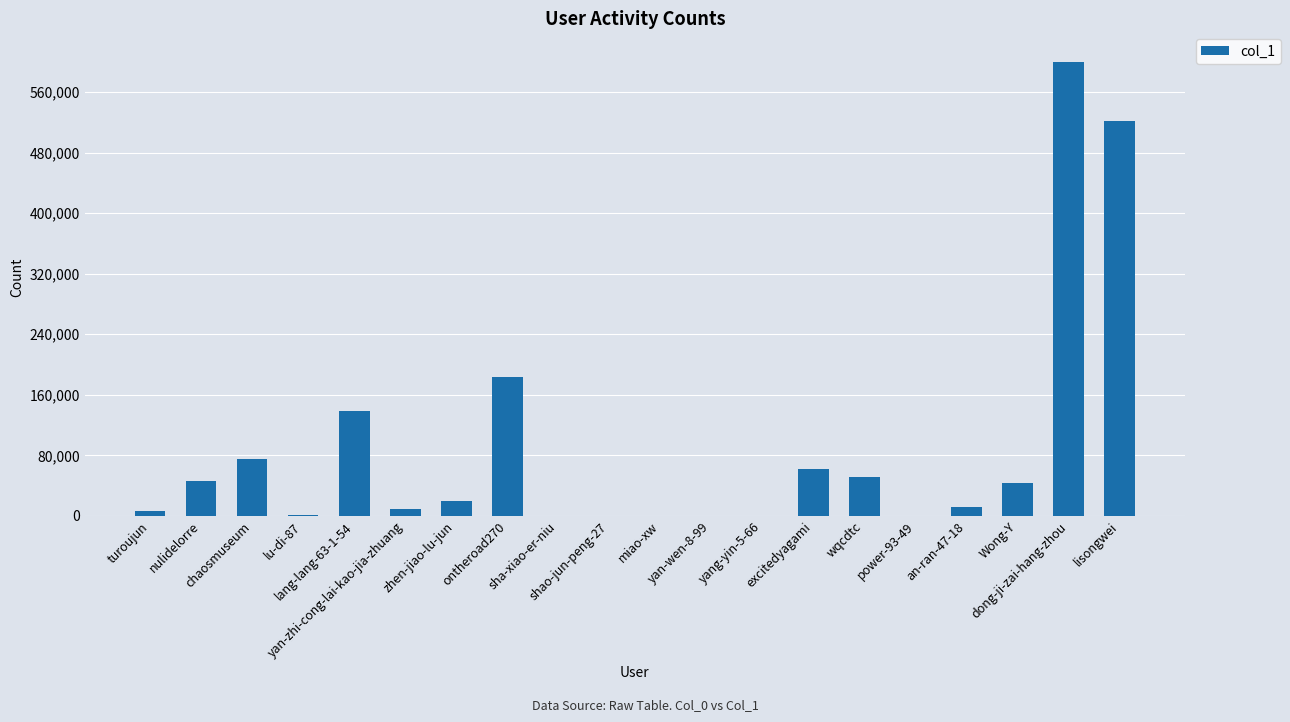

What is the sum of the values at yan-zhi-cong-lai-kao-jia-zhuang and yang-yin-5-66?

8520